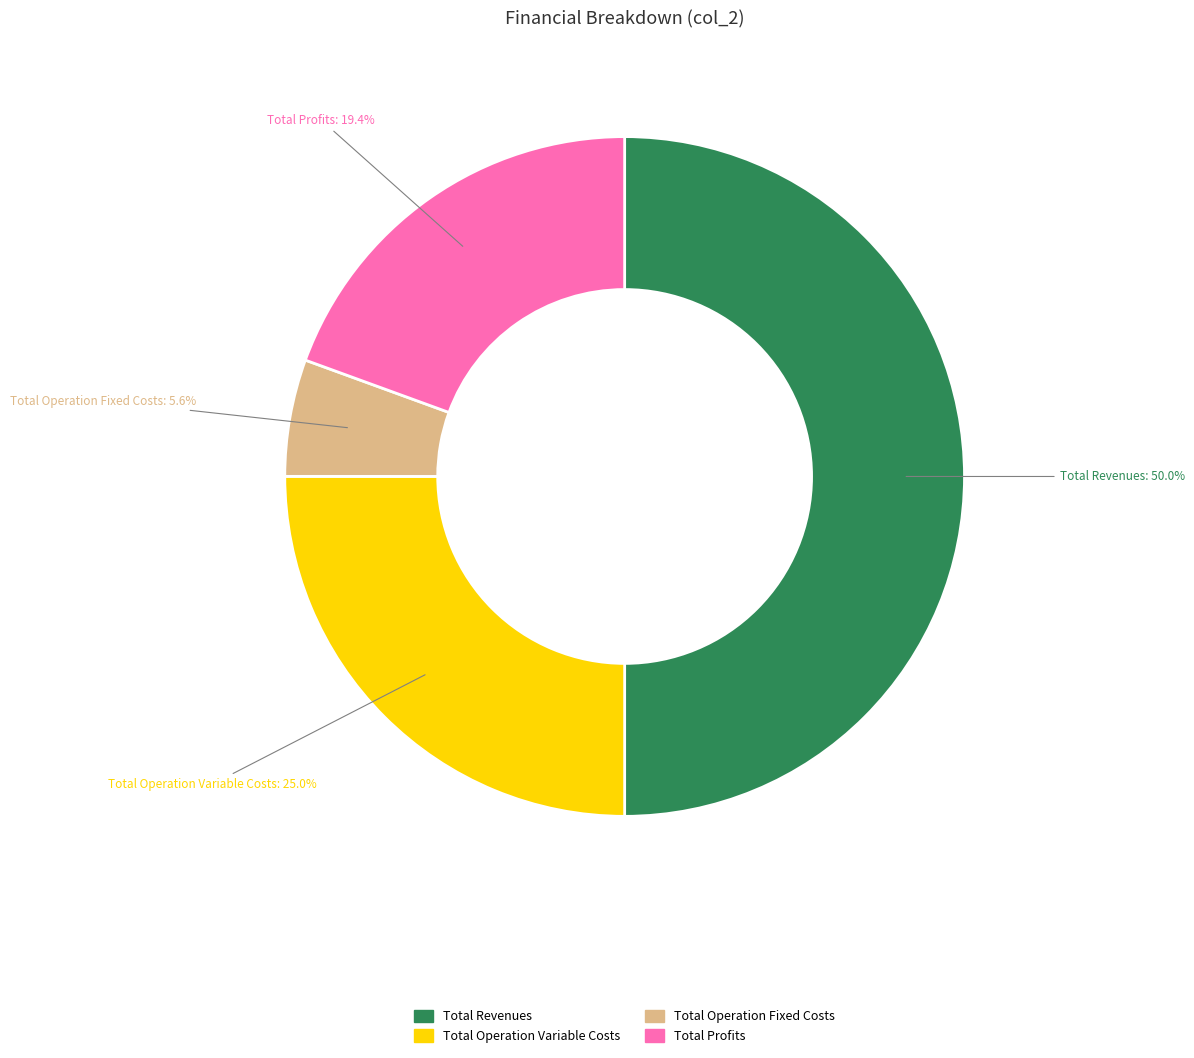

Count the number of slices in the pie.

4